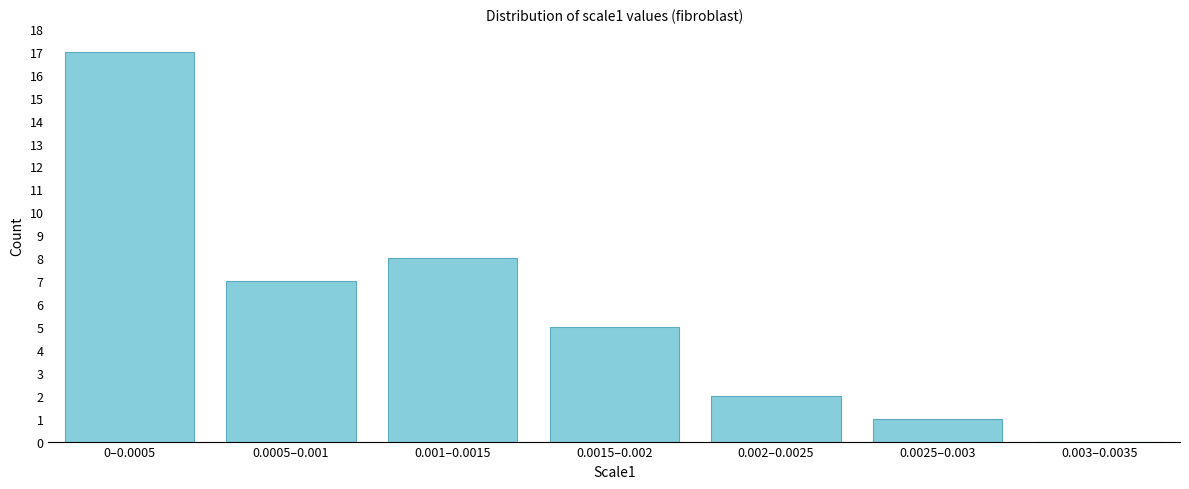

Reading left to right, transcribe all the data shown in this chart.

0–0.0005=17	0.0005–0.001=7	0.001–0.0015=8	0.0015–0.002=5	0.002–0.0025=2	0.0025–0.003=1	0.003–0.0035=0